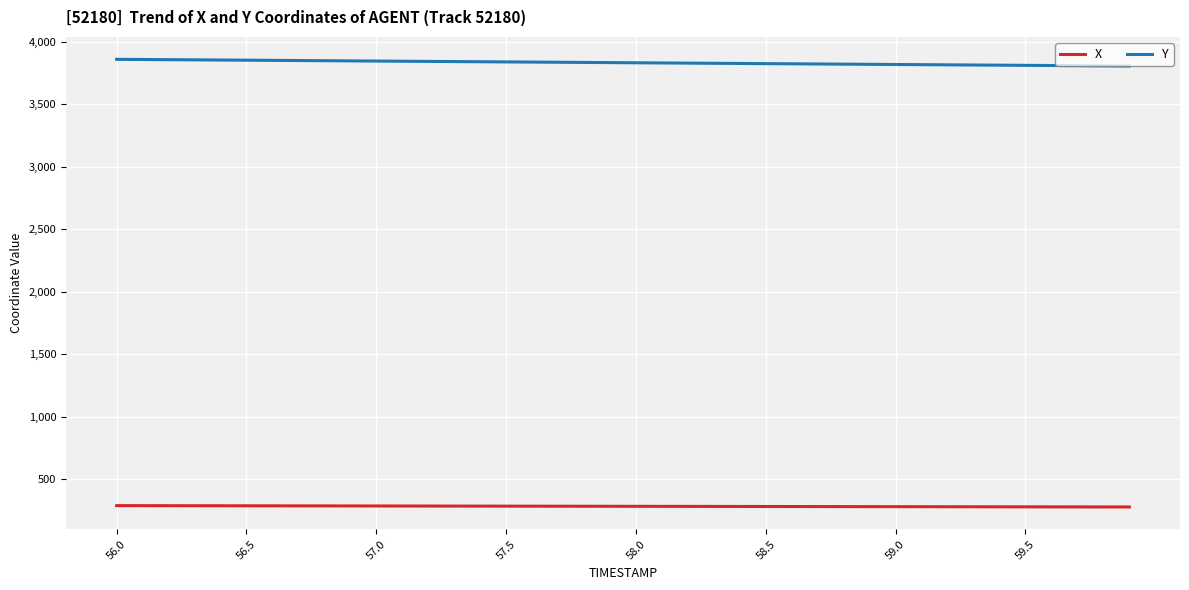

What is the greatest value displayed?

3860.0